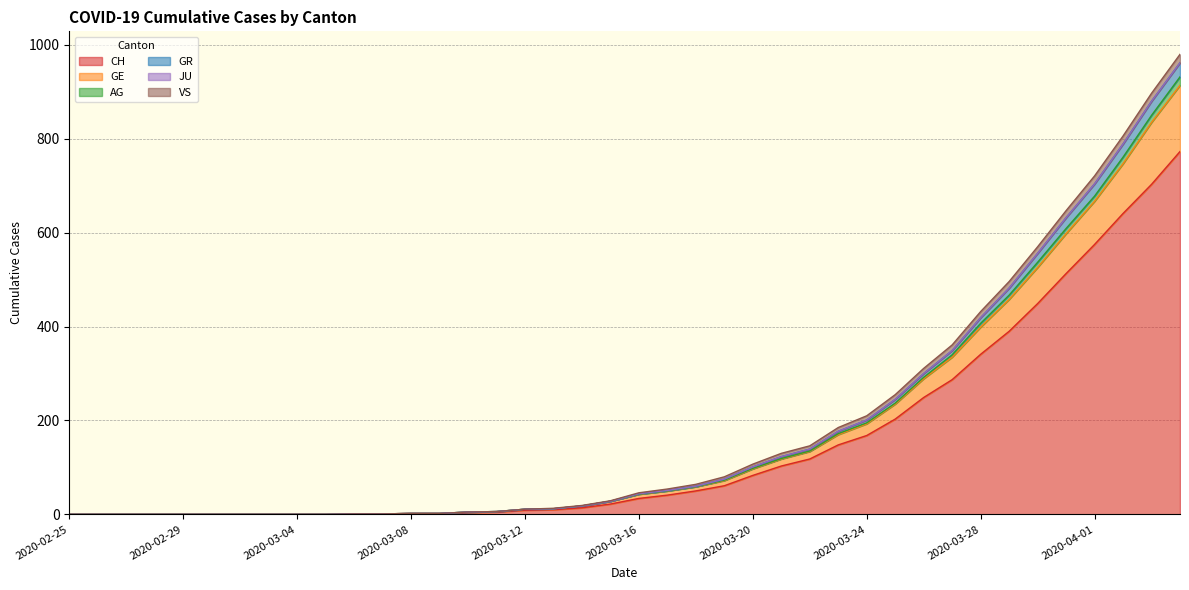

At which category is the sum across all series the highest?

2020-04-04